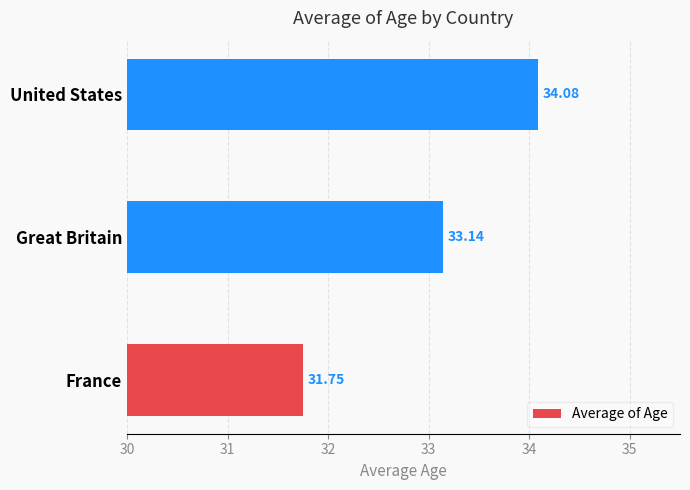

Rank the categories by value from lowest to highest.

France, Great Britain, United States